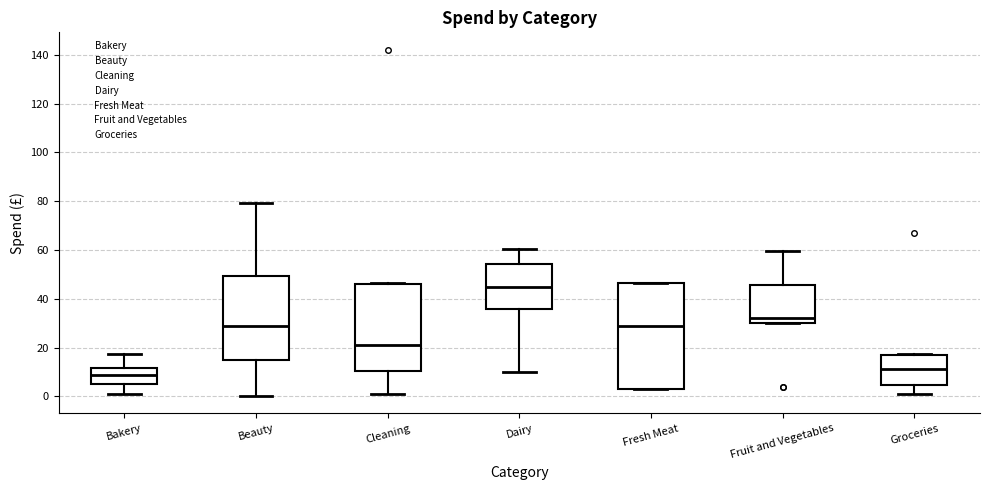

Reading left to right, read every box against the y-axis: the position of its median line, the range the box covers, and the ends of its whiskers. The values are not printed on the chart, so give them approximately, as read against the axis.

Bakery: median 8, box 4 to 12, whiskers 2 to 18
Beauty: median 28, box 16 to 50, whiskers 0 to 80
Cleaning: median 20, box 10 to 46, whiskers 0 to 46
Dairy: median 44, box 36 to 54, whiskers 10 to 60
Fresh Meat: median 28, box 2 to 46, whiskers 2 to 46
Fruit and Vegetables: median 32, box 30 to 46, whiskers 30 to 60
Groceries: median 12, box 4 to 16, whiskers 2 to 18